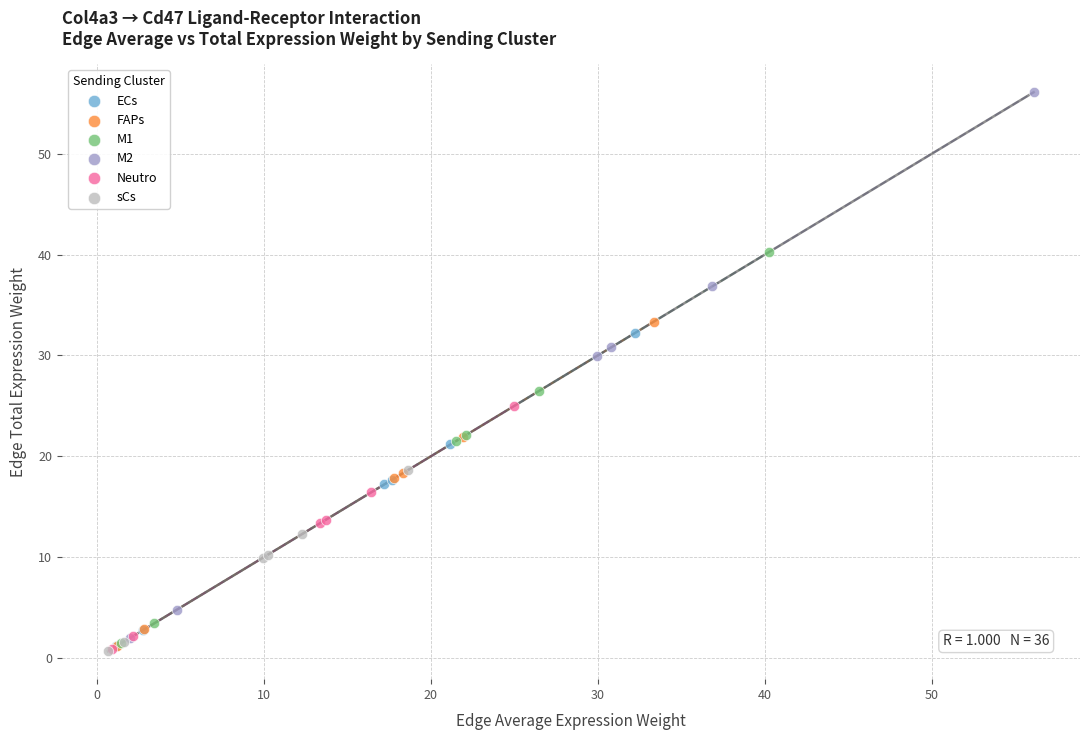

What are all the series names shown in the legend?

ECs, FAPs, M1, M2, Neutro, sCs